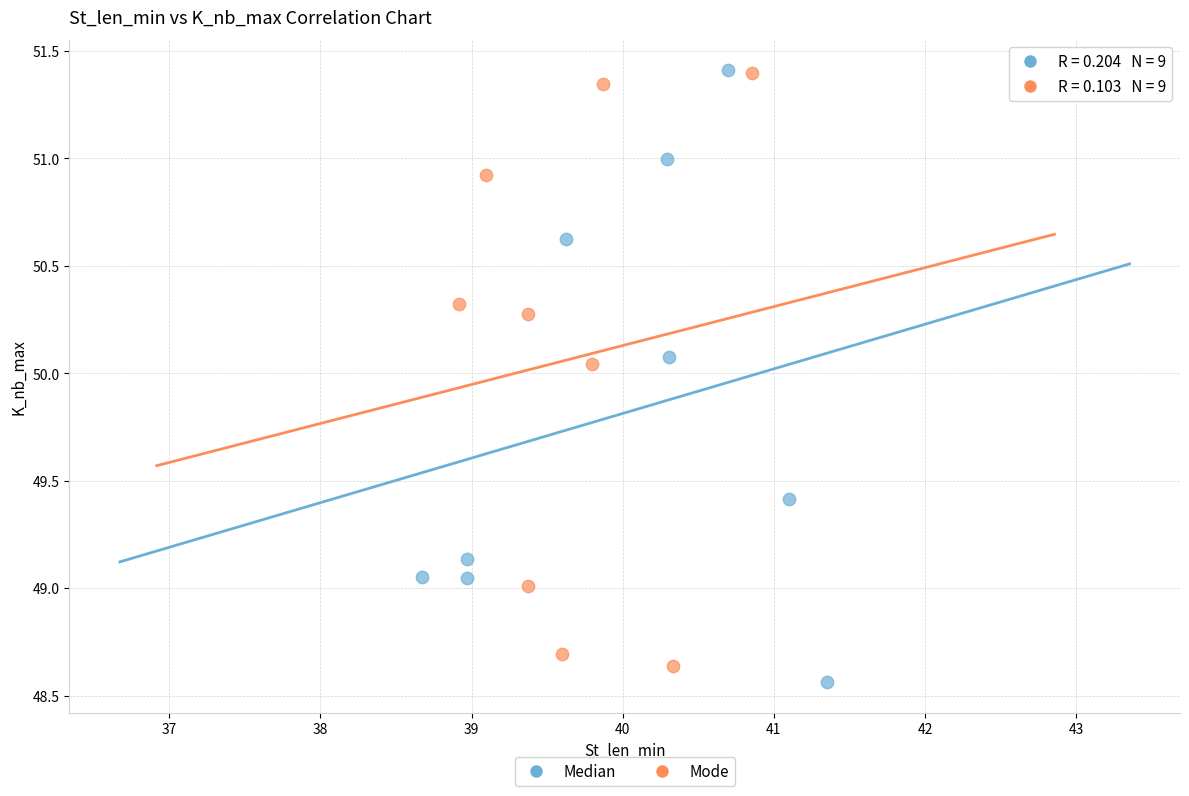

Which series has the widest spread of Y values?

Median